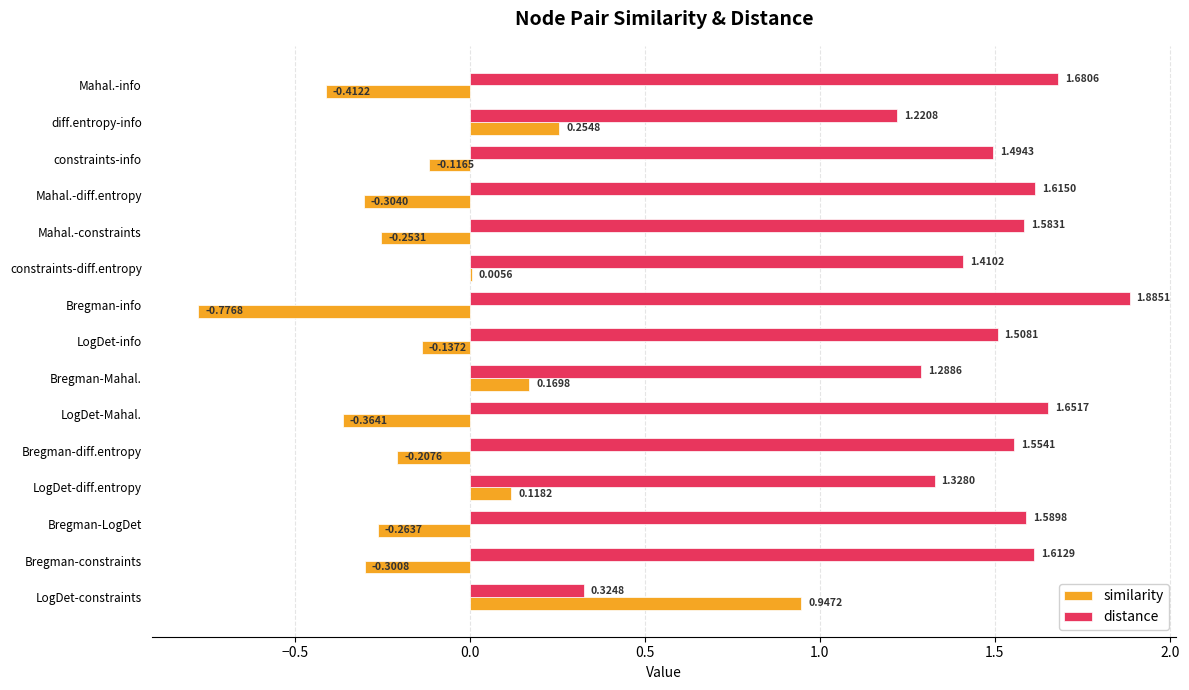

At which category is the sum across all series the highest?

diff.entropy-info